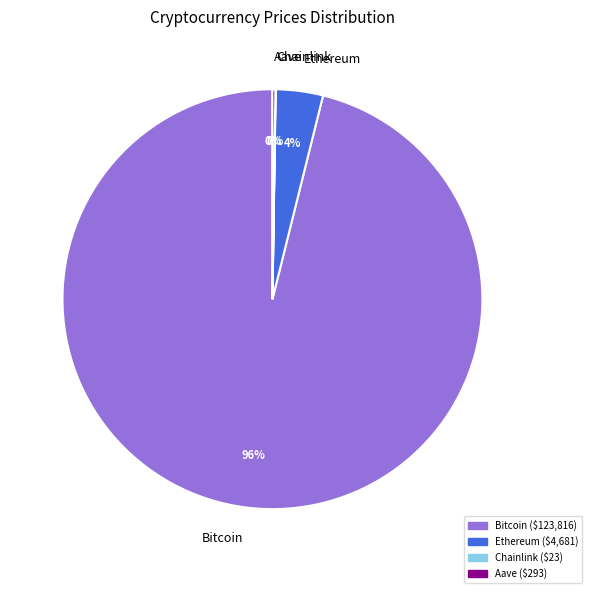

Which slice is the largest?

Bitcoin